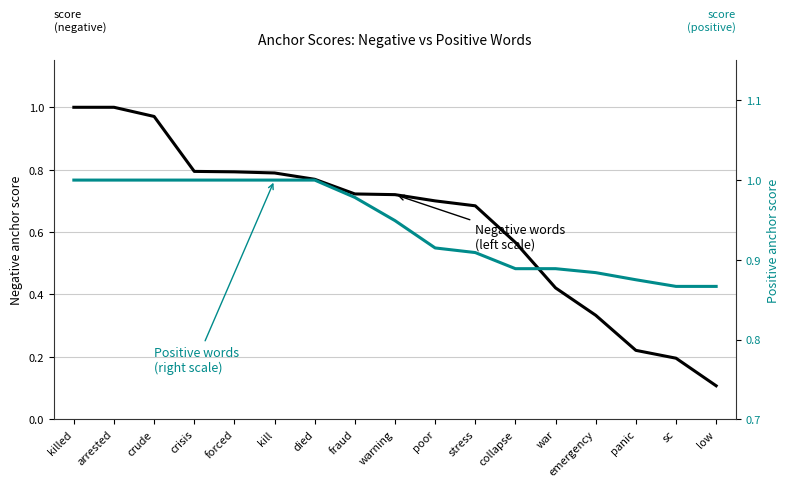

Which label corresponds to the smallest value in the chart?

low